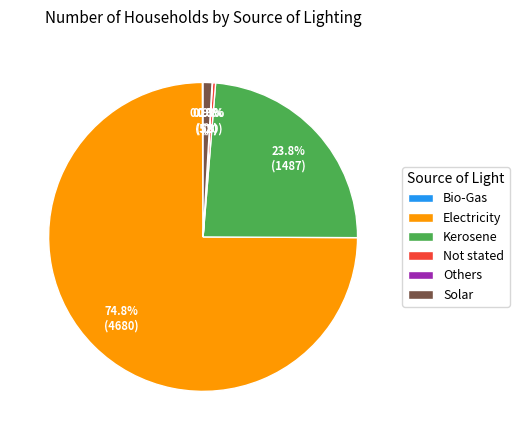

Is there any slice that represents more than half of the pie?

Yes